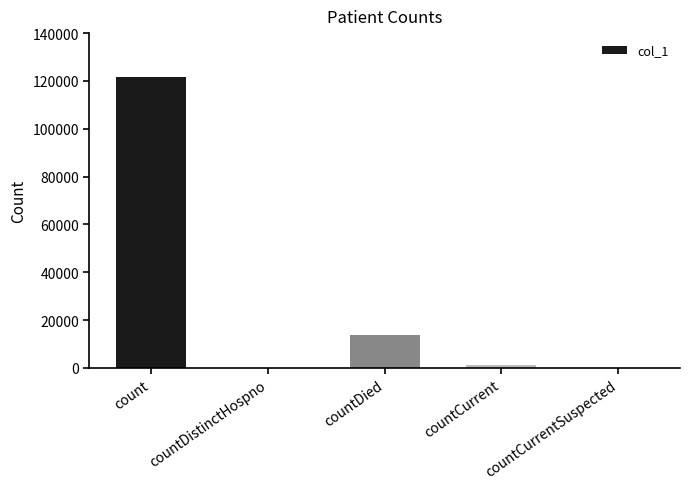

Reading right to left, list all the values displayed in this chart.

countCurrentSuspected=0	countCurrent=1382	countDied=13831	countDistinctHospno=0	count=121573